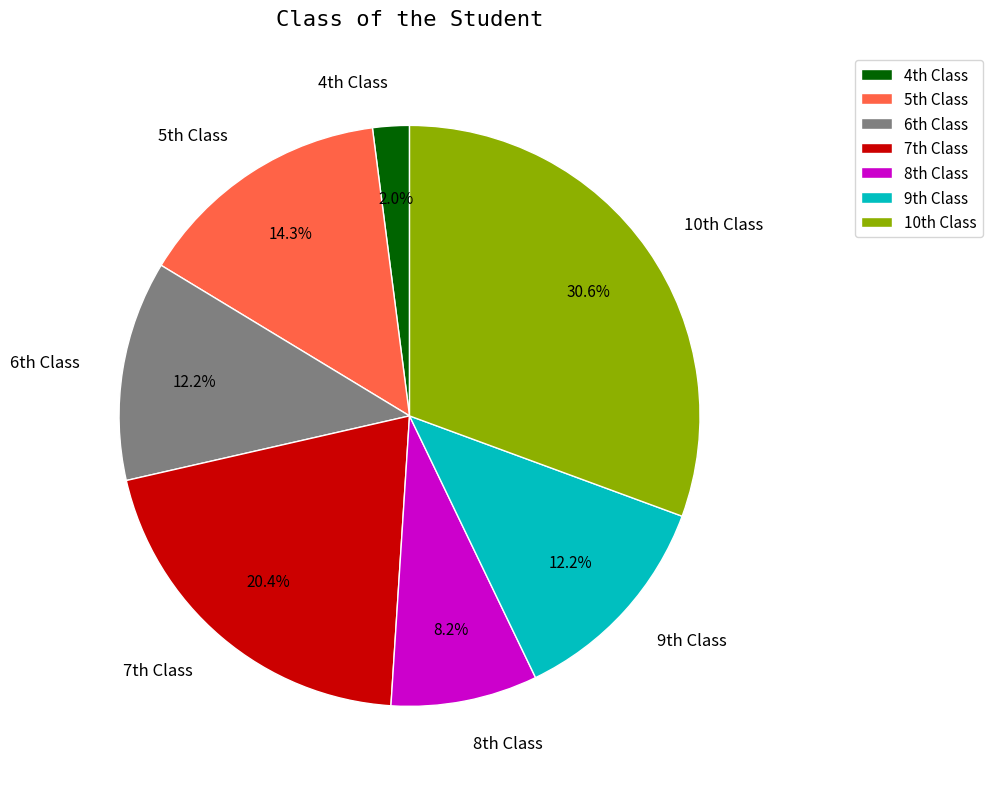

Which category has the biggest portion of the pie?

10th Class